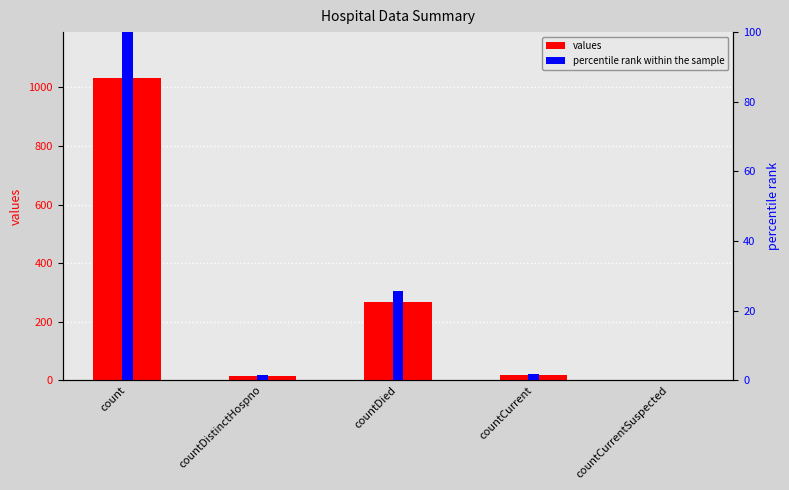

Reading left to right, transcribe all the data shown in this chart.

values: count=1034.0	countDistinctHospno=16.0	countDied=266.0	countCurrent=18.0	countCurrentSuspected=0.0
percentile rank within the sample: count=100.0	countDistinctHospno=1.5	countDied=25.7	countCurrent=1.7	countCurrentSuspected=0.0